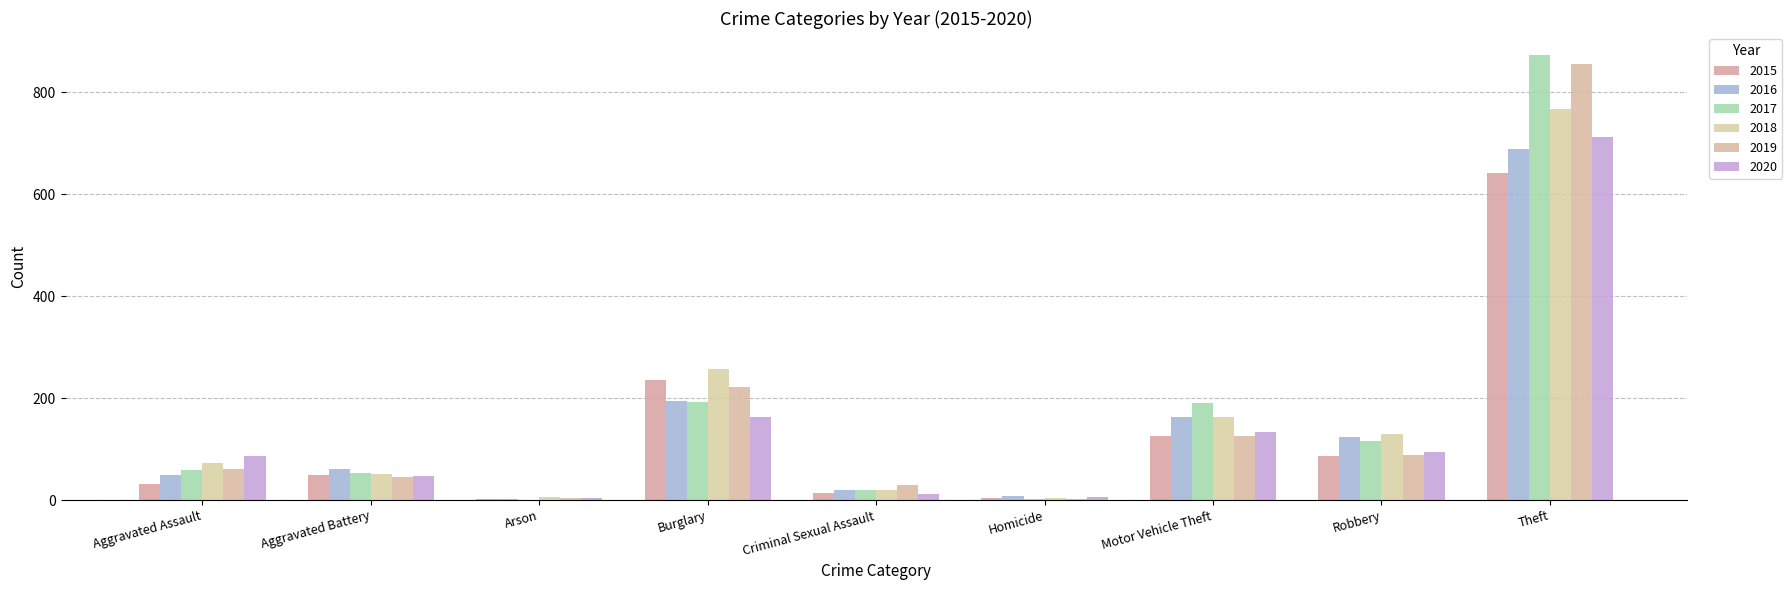

What is the spread (max minus min) of values at Aggravated Assault?

56